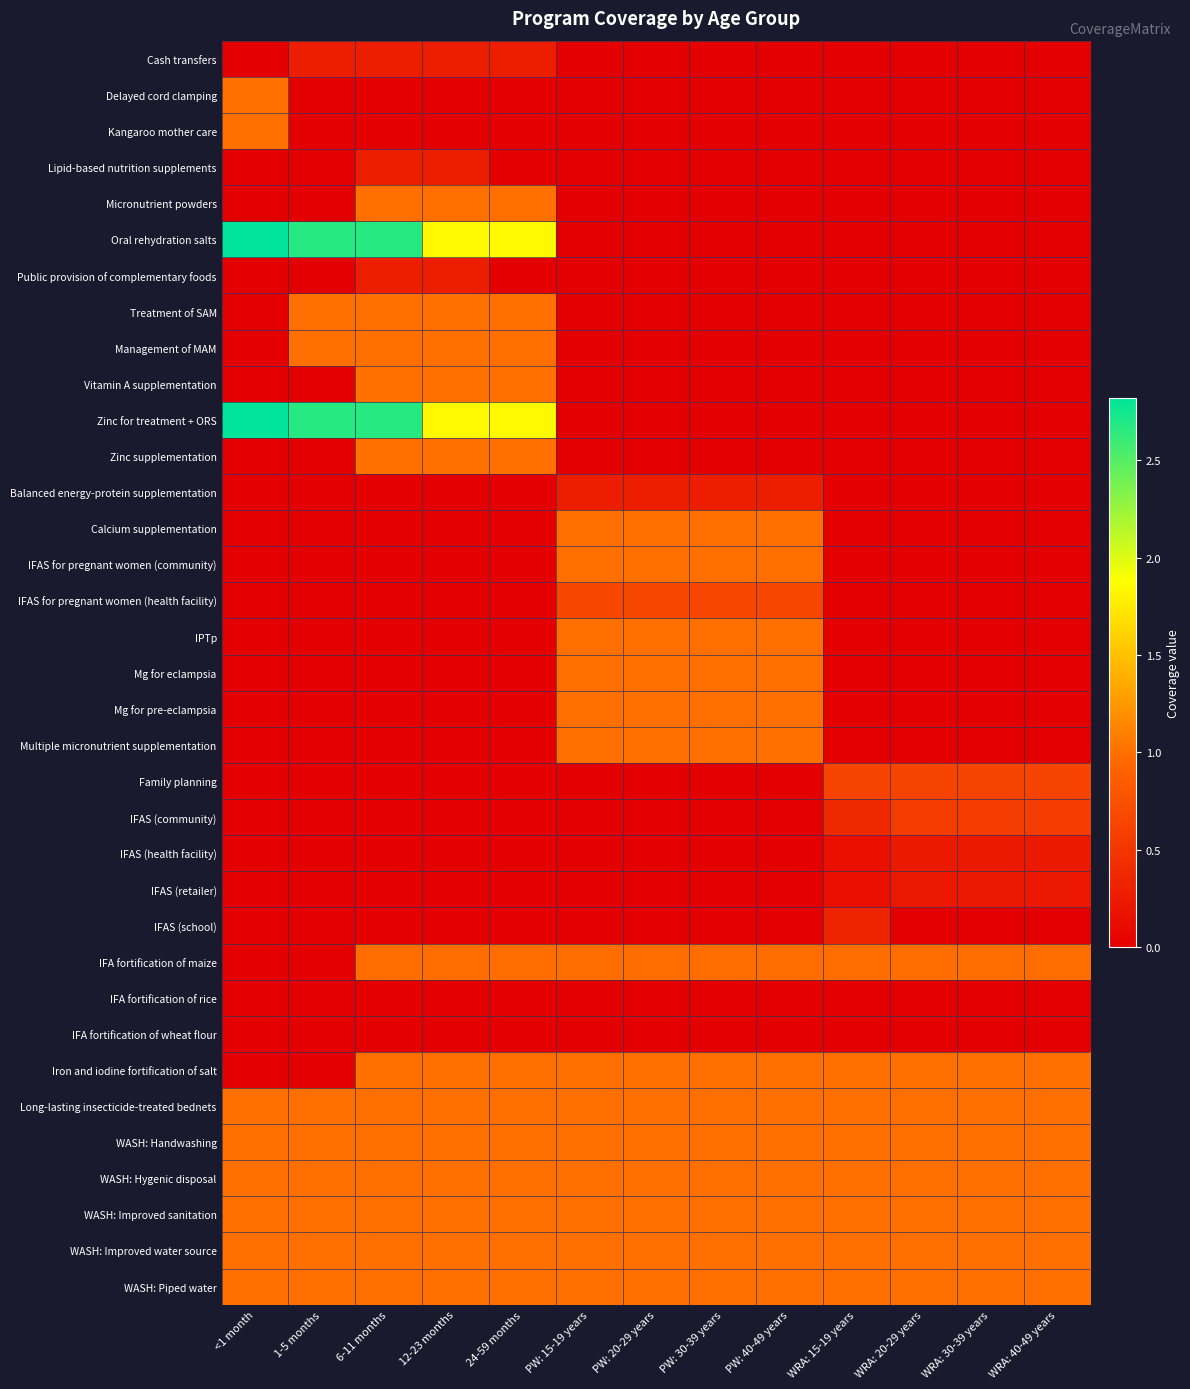

Reading left to right, list all the values displayed in this chart.

Cash transfers: <1 month=0.0	1-5 months=0.3	6-11 months=0.3	12-23 months=0.3	24-59 months=0.3	PW: 15-19 years=0.0	PW: 20-29 years=0.0	PW: 30-39 years=0.0	PW: 40-49 years=0.0	WRA: 15-19 years=0.0	WRA: 20-29 years=0.0	WRA: 30-39 years=0.0	WRA: 40-49 years=0.0
Delayed cord clamping: <1 month=1.0	1-5 months=0.0	6-11 months=0.0	12-23 months=0.0	24-59 months=0.0	PW: 15-19 years=0.0	PW: 20-29 years=0.0	PW: 30-39 years=0.0	PW: 40-49 years=0.0	WRA: 15-19 years=0.0	WRA: 20-29 years=0.0	WRA: 30-39 years=0.0	WRA: 40-49 years=0.0
Kangaroo mother care: <1 month=1.0	1-5 months=0.0	6-11 months=0.0	12-23 months=0.0	24-59 months=0.0	PW: 15-19 years=0.0	PW: 20-29 years=0.0	PW: 30-39 years=0.0	PW: 40-49 years=0.0	WRA: 15-19 years=0.0	WRA: 20-29 years=0.0	WRA: 30-39 years=0.0	WRA: 40-49 years=0.0
Lipid-based nutrition supplements: <1 month=0.0	1-5 months=0.0	6-11 months=0.3	12-23 months=0.3	24-59 months=0.0	PW: 15-19 years=0.0	PW: 20-29 years=0.0	PW: 30-39 years=0.0	PW: 40-49 years=0.0	WRA: 15-19 years=0.0	WRA: 20-29 years=0.0	WRA: 30-39 years=0.0	WRA: 40-49 years=0.0
Micronutrient powders: <1 month=0.0	1-5 months=0.0	6-11 months=1.0	12-23 months=1.0	24-59 months=1.0	PW: 15-19 years=0.0	PW: 20-29 years=0.0	PW: 30-39 years=0.0	PW: 40-49 years=0.0	WRA: 15-19 years=0.0	WRA: 20-29 years=0.0	WRA: 30-39 years=0.0	WRA: 40-49 years=0.0
Oral rehydration salts: <1 month=2.8	1-5 months=2.7	6-11 months=2.7	12-23 months=1.8	24-59 months=1.8	PW: 15-19 years=0.0	PW: 20-29 years=0.0	PW: 30-39 years=0.0	PW: 40-49 years=0.0	WRA: 15-19 years=0.0	WRA: 20-29 years=0.0	WRA: 30-39 years=0.0	WRA: 40-49 years=0.0
Public provision of complementary foods: <1 month=0.0	1-5 months=0.0	6-11 months=0.3	12-23 months=0.3	24-59 months=0.0	PW: 15-19 years=0.0	PW: 20-29 years=0.0	PW: 30-39 years=0.0	PW: 40-49 years=0.0	WRA: 15-19 years=0.0	WRA: 20-29 years=0.0	WRA: 30-39 years=0.0	WRA: 40-49 years=0.0
Treatment of SAM: <1 month=0.0	1-5 months=1.0	6-11 months=1.0	12-23 months=1.0	24-59 months=1.0	PW: 15-19 years=0.0	PW: 20-29 years=0.0	PW: 30-39 years=0.0	PW: 40-49 years=0.0	WRA: 15-19 years=0.0	WRA: 20-29 years=0.0	WRA: 30-39 years=0.0	WRA: 40-49 years=0.0
Management of MAM: <1 month=0.0	1-5 months=1.0	6-11 months=1.0	12-23 months=1.0	24-59 months=1.0	PW: 15-19 years=0.0	PW: 20-29 years=0.0	PW: 30-39 years=0.0	PW: 40-49 years=0.0	WRA: 15-19 years=0.0	WRA: 20-29 years=0.0	WRA: 30-39 years=0.0	WRA: 40-49 years=0.0
Vitamin A supplementation: <1 month=0.0	1-5 months=0.0	6-11 months=1.0	12-23 months=1.0	24-59 months=1.0	PW: 15-19 years=0.0	PW: 20-29 years=0.0	PW: 30-39 years=0.0	PW: 40-49 years=0.0	WRA: 15-19 years=0.0	WRA: 20-29 years=0.0	WRA: 30-39 years=0.0	WRA: 40-49 years=0.0
Zinc for treatment + ORS: <1 month=2.8	1-5 months=2.7	6-11 months=2.7	12-23 months=1.8	24-59 months=1.8	PW: 15-19 years=0.0	PW: 20-29 years=0.0	PW: 30-39 years=0.0	PW: 40-49 years=0.0	WRA: 15-19 years=0.0	WRA: 20-29 years=0.0	WRA: 30-39 years=0.0	WRA: 40-49 years=0.0
Zinc supplementation: <1 month=0.0	1-5 months=0.0	6-11 months=1.0	12-23 months=1.0	24-59 months=1.0	PW: 15-19 years=0.0	PW: 20-29 years=0.0	PW: 30-39 years=0.0	PW: 40-49 years=0.0	WRA: 15-19 years=0.0	WRA: 20-29 years=0.0	WRA: 30-39 years=0.0	WRA: 40-49 years=0.0
Balanced energy-protein supplementation: <1 month=0.0	1-5 months=0.0	6-11 months=0.0	12-23 months=0.0	24-59 months=0.0	PW: 15-19 years=0.3	PW: 20-29 years=0.3	PW: 30-39 years=0.3	PW: 40-49 years=0.3	WRA: 15-19 years=0.0	WRA: 20-29 years=0.0	WRA: 30-39 years=0.0	WRA: 40-49 years=0.0
Calcium supplementation: <1 month=0.0	1-5 months=0.0	6-11 months=0.0	12-23 months=0.0	24-59 months=0.0	PW: 15-19 years=1.0	PW: 20-29 years=1.0	PW: 30-39 years=1.0	PW: 40-49 years=1.0	WRA: 15-19 years=0.0	WRA: 20-29 years=0.0	WRA: 30-39 years=0.0	WRA: 40-49 years=0.0
IFAS for pregnant women (community): <1 month=0.0	1-5 months=0.0	6-11 months=0.0	12-23 months=0.0	24-59 months=0.0	PW: 15-19 years=1.0	PW: 20-29 years=1.0	PW: 30-39 years=1.0	PW: 40-49 years=1.0	WRA: 15-19 years=0.0	WRA: 20-29 years=0.0	WRA: 30-39 years=0.0	WRA: 40-49 years=0.0
IFAS for pregnant women (health facility): <1 month=0.0	1-5 months=0.0	6-11 months=0.0	12-23 months=0.0	24-59 months=0.0	PW: 15-19 years=0.6	PW: 20-29 years=0.6	PW: 30-39 years=0.6	PW: 40-49 years=0.6	WRA: 15-19 years=0.0	WRA: 20-29 years=0.0	WRA: 30-39 years=0.0	WRA: 40-49 years=0.0
IPTp: <1 month=0.0	1-5 months=0.0	6-11 months=0.0	12-23 months=0.0	24-59 months=0.0	PW: 15-19 years=1.0	PW: 20-29 years=1.0	PW: 30-39 years=1.0	PW: 40-49 years=1.0	WRA: 15-19 years=0.0	WRA: 20-29 years=0.0	WRA: 30-39 years=0.0	WRA: 40-49 years=0.0
Mg for eclampsia: <1 month=0.0	1-5 months=0.0	6-11 months=0.0	12-23 months=0.0	24-59 months=0.0	PW: 15-19 years=1.0	PW: 20-29 years=1.0	PW: 30-39 years=1.0	PW: 40-49 years=1.0	WRA: 15-19 years=0.0	WRA: 20-29 years=0.0	WRA: 30-39 years=0.0	WRA: 40-49 years=0.0
Mg for pre-eclampsia: <1 month=0.0	1-5 months=0.0	6-11 months=0.0	12-23 months=0.0	24-59 months=0.0	PW: 15-19 years=1.0	PW: 20-29 years=1.0	PW: 30-39 years=1.0	PW: 40-49 years=1.0	WRA: 15-19 years=0.0	WRA: 20-29 years=0.0	WRA: 30-39 years=0.0	WRA: 40-49 years=0.0
Multiple micronutrient supplementation: <1 month=0.0	1-5 months=0.0	6-11 months=0.0	12-23 months=0.0	24-59 months=0.0	PW: 15-19 years=1.0	PW: 20-29 years=1.0	PW: 30-39 years=1.0	PW: 40-49 years=1.0	WRA: 15-19 years=0.0	WRA: 20-29 years=0.0	WRA: 30-39 years=0.0	WRA: 40-49 years=0.0
Family planning: <1 month=0.0	1-5 months=0.0	6-11 months=0.0	12-23 months=0.0	24-59 months=0.0	PW: 15-19 years=0.0	PW: 20-29 years=0.0	PW: 30-39 years=0.0	PW: 40-49 years=0.0	WRA: 15-19 years=0.6	WRA: 20-29 years=0.6	WRA: 30-39 years=0.6	WRA: 40-49 years=0.6
IFAS (community): <1 month=0.0	1-5 months=0.0	6-11 months=0.0	12-23 months=0.0	24-59 months=0.0	PW: 15-19 years=0.0	PW: 20-29 years=0.0	PW: 30-39 years=0.0	PW: 40-49 years=0.0	WRA: 15-19 years=0.4	WRA: 20-29 years=0.6	WRA: 30-39 years=0.6	WRA: 40-49 years=0.6
IFAS (health facility): <1 month=0.0	1-5 months=0.0	6-11 months=0.0	12-23 months=0.0	24-59 months=0.0	PW: 15-19 years=0.0	PW: 20-29 years=0.0	PW: 30-39 years=0.0	PW: 40-49 years=0.0	WRA: 15-19 years=0.2	WRA: 20-29 years=0.2	WRA: 30-39 years=0.2	WRA: 40-49 years=0.2
IFAS (retailer): <1 month=0.0	1-5 months=0.0	6-11 months=0.0	12-23 months=0.0	24-59 months=0.0	PW: 15-19 years=0.0	PW: 20-29 years=0.0	PW: 30-39 years=0.0	PW: 40-49 years=0.0	WRA: 15-19 years=0.1	WRA: 20-29 years=0.2	WRA: 30-39 years=0.2	WRA: 40-49 years=0.2
IFAS (school): <1 month=0.0	1-5 months=0.0	6-11 months=0.0	12-23 months=0.0	24-59 months=0.0	PW: 15-19 years=0.0	PW: 20-29 years=0.0	PW: 30-39 years=0.0	PW: 40-49 years=0.0	WRA: 15-19 years=0.3	WRA: 20-29 years=0.0	WRA: 30-39 years=0.0	WRA: 40-49 years=0.0
IFA fortification of maize: <1 month=0.0	1-5 months=0.0	6-11 months=1.0	12-23 months=1.0	24-59 months=1.0	PW: 15-19 years=1.0	PW: 20-29 years=1.0	PW: 30-39 years=1.0	PW: 40-49 years=1.0	WRA: 15-19 years=1.0	WRA: 20-29 years=1.0	WRA: 30-39 years=1.0	WRA: 40-49 years=1.0
IFA fortification of rice: <1 month=0.0	1-5 months=0.0	6-11 months=0.0	12-23 months=0.0	24-59 months=0.0	PW: 15-19 years=0.0	PW: 20-29 years=0.0	PW: 30-39 years=0.0	PW: 40-49 years=0.0	WRA: 15-19 years=0.0	WRA: 20-29 years=0.0	WRA: 30-39 years=0.0	WRA: 40-49 years=0.0
IFA fortification of wheat flour: <1 month=0.0	1-5 months=0.0	6-11 months=0.0	12-23 months=0.0	24-59 months=0.0	PW: 15-19 years=0.0	PW: 20-29 years=0.0	PW: 30-39 years=0.0	PW: 40-49 years=0.0	WRA: 15-19 years=0.0	WRA: 20-29 years=0.0	WRA: 30-39 years=0.0	WRA: 40-49 years=0.0
Iron and iodine fortification of salt: <1 month=0.0	1-5 months=0.0	6-11 months=1.0	12-23 months=1.0	24-59 months=1.0	PW: 15-19 years=1.0	PW: 20-29 years=1.0	PW: 30-39 years=1.0	PW: 40-49 years=1.0	WRA: 15-19 years=1.0	WRA: 20-29 years=1.0	WRA: 30-39 years=1.0	WRA: 40-49 years=1.0
Long-lasting insecticide-treated bednets: <1 month=1.0	1-5 months=1.0	6-11 months=1.0	12-23 months=1.0	24-59 months=1.0	PW: 15-19 years=1.0	PW: 20-29 years=1.0	PW: 30-39 years=1.0	PW: 40-49 years=1.0	WRA: 15-19 years=1.0	WRA: 20-29 years=1.0	WRA: 30-39 years=1.0	WRA: 40-49 years=1.0
WASH: Handwashing: <1 month=1.0	1-5 months=1.0	6-11 months=1.0	12-23 months=1.0	24-59 months=1.0	PW: 15-19 years=1.0	PW: 20-29 years=1.0	PW: 30-39 years=1.0	PW: 40-49 years=1.0	WRA: 15-19 years=1.0	WRA: 20-29 years=1.0	WRA: 30-39 years=1.0	WRA: 40-49 years=1.0
WASH: Hygenic disposal: <1 month=1.0	1-5 months=1.0	6-11 months=1.0	12-23 months=1.0	24-59 months=1.0	PW: 15-19 years=1.0	PW: 20-29 years=1.0	PW: 30-39 years=1.0	PW: 40-49 years=1.0	WRA: 15-19 years=1.0	WRA: 20-29 years=1.0	WRA: 30-39 years=1.0	WRA: 40-49 years=1.0
WASH: Improved sanitation: <1 month=1.0	1-5 months=1.0	6-11 months=1.0	12-23 months=1.0	24-59 months=1.0	PW: 15-19 years=1.0	PW: 20-29 years=1.0	PW: 30-39 years=1.0	PW: 40-49 years=1.0	WRA: 15-19 years=1.0	WRA: 20-29 years=1.0	WRA: 30-39 years=1.0	WRA: 40-49 years=1.0
WASH: Improved water source: <1 month=1.0	1-5 months=1.0	6-11 months=1.0	12-23 months=1.0	24-59 months=1.0	PW: 15-19 years=1.0	PW: 20-29 years=1.0	PW: 30-39 years=1.0	PW: 40-49 years=1.0	WRA: 15-19 years=1.0	WRA: 20-29 years=1.0	WRA: 30-39 years=1.0	WRA: 40-49 years=1.0
WASH: Piped water: <1 month=1.0	1-5 months=1.0	6-11 months=1.0	12-23 months=1.0	24-59 months=1.0	PW: 15-19 years=1.0	PW: 20-29 years=1.0	PW: 30-39 years=1.0	PW: 40-49 years=1.0	WRA: 15-19 years=1.0	WRA: 20-29 years=1.0	WRA: 30-39 years=1.0	WRA: 40-49 years=1.0